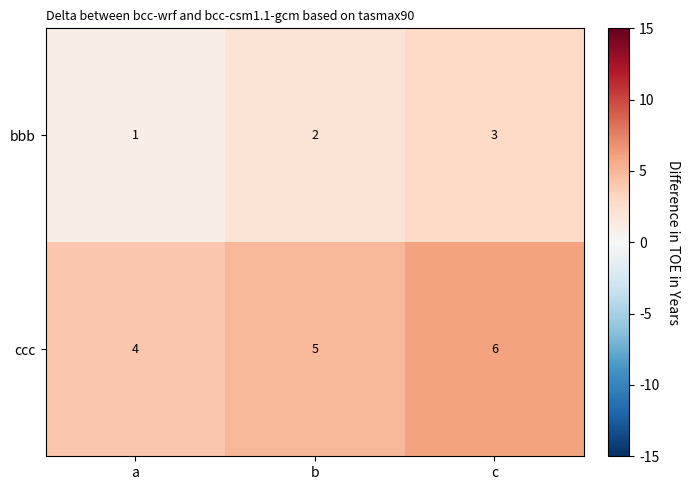

The value of ccc at b is 2. True or false?

False